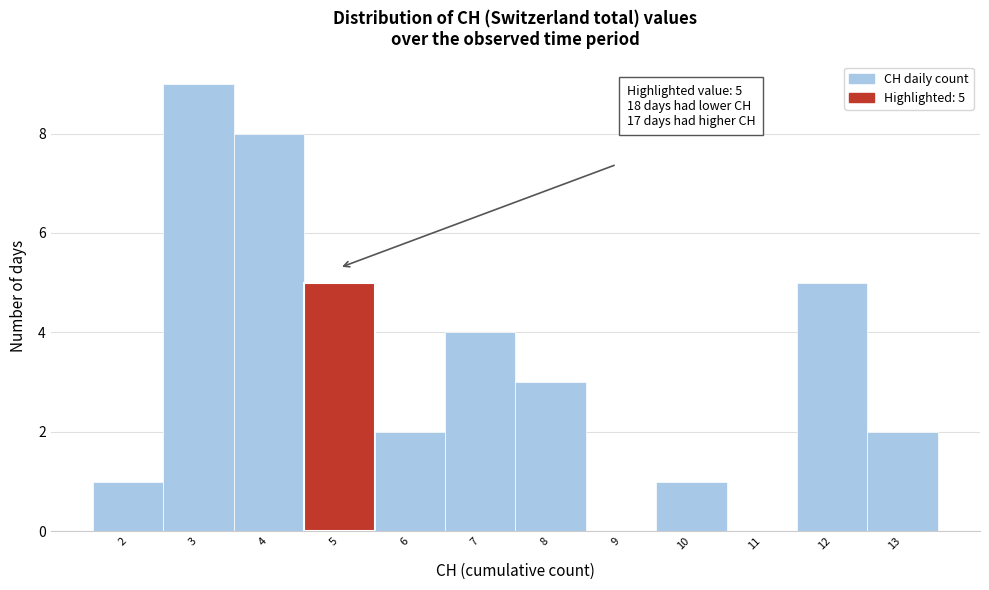

Reading left to right, what are all the values shown in this chart?

2=1	3=9	4=8	5=5	6=2	7=4	8=3	9=0	10=1	11=0	12=5	13=2